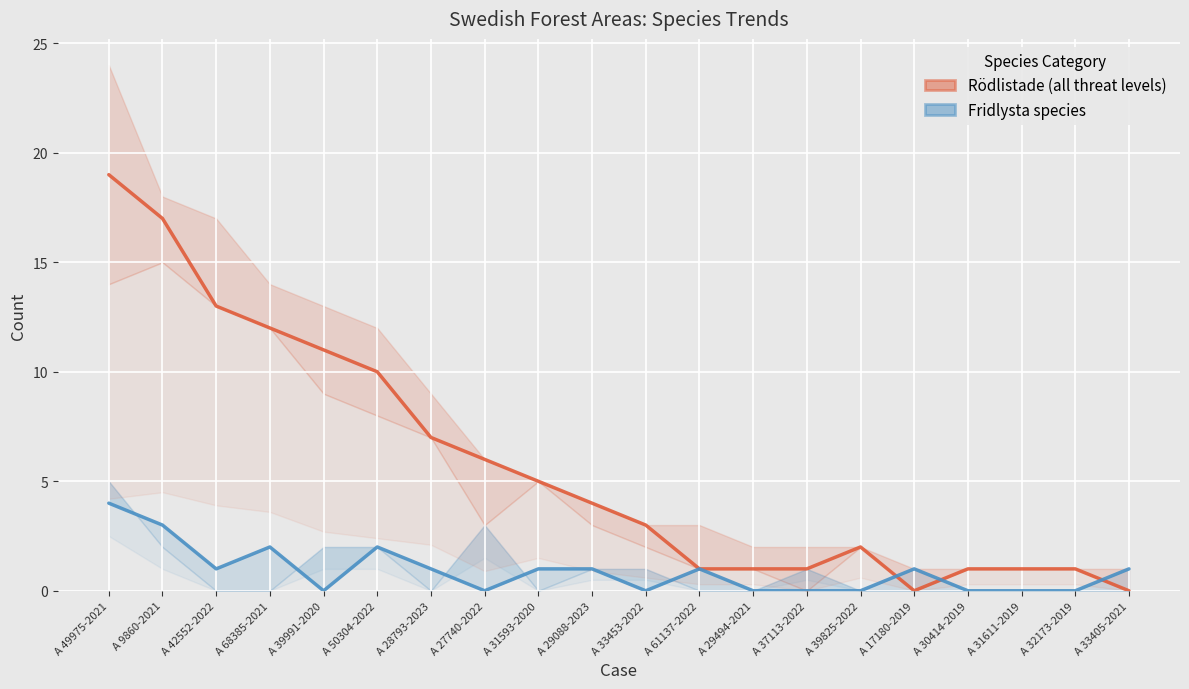

Does the chart display data point markers on the line(s)?

No